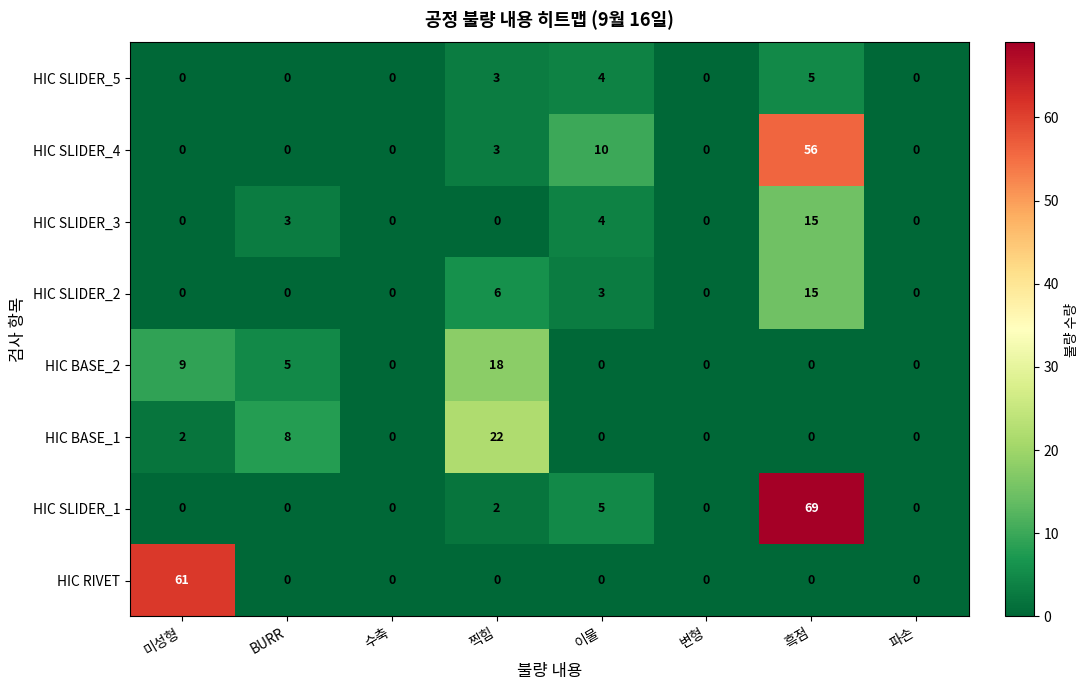

What is the greatest value displayed?

69